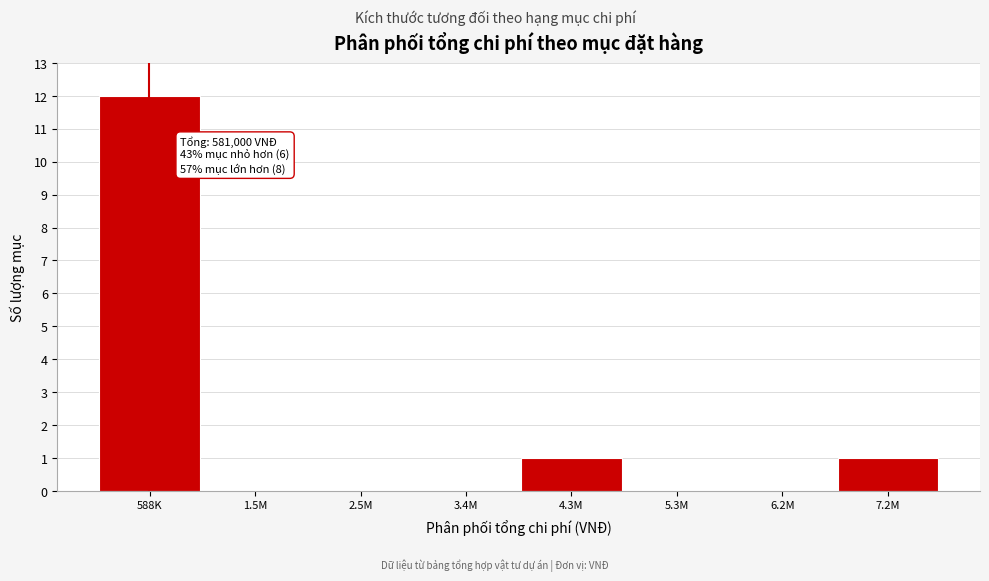

Reading right to left, extract all data points from this chart.

7.2M=1	6.2M=0	5.3M=0	4.3M=1	3.4M=0	2.5M=0	1.5M=0	588K=12